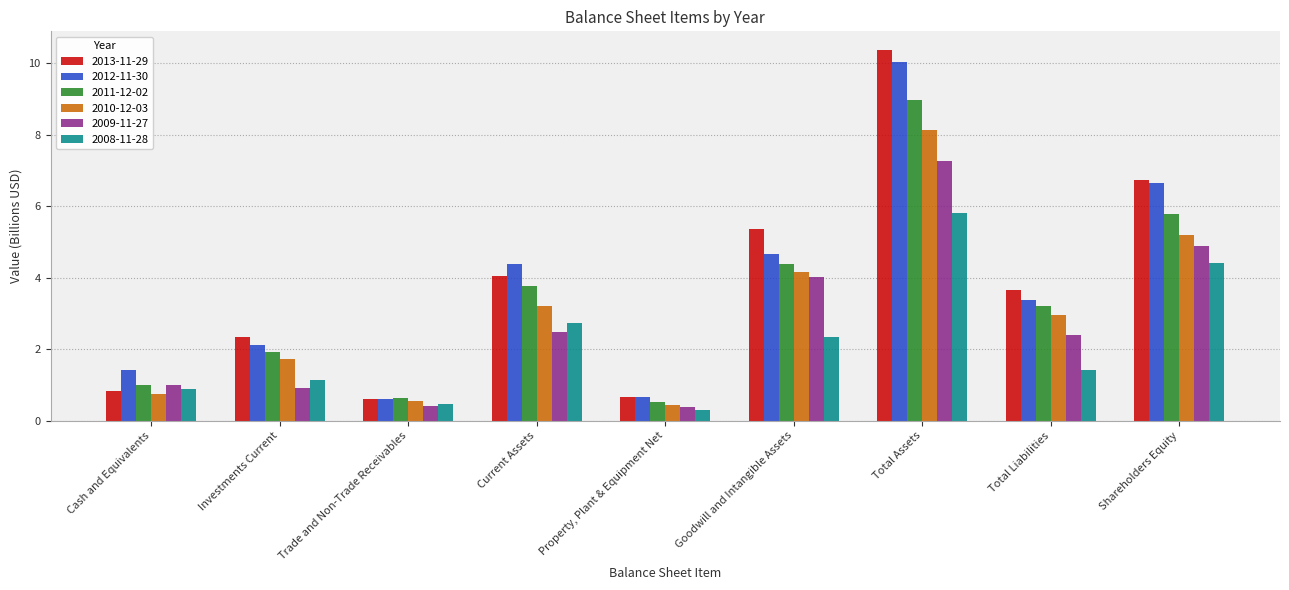

At which category is the sum across all series the highest?

Total Assets